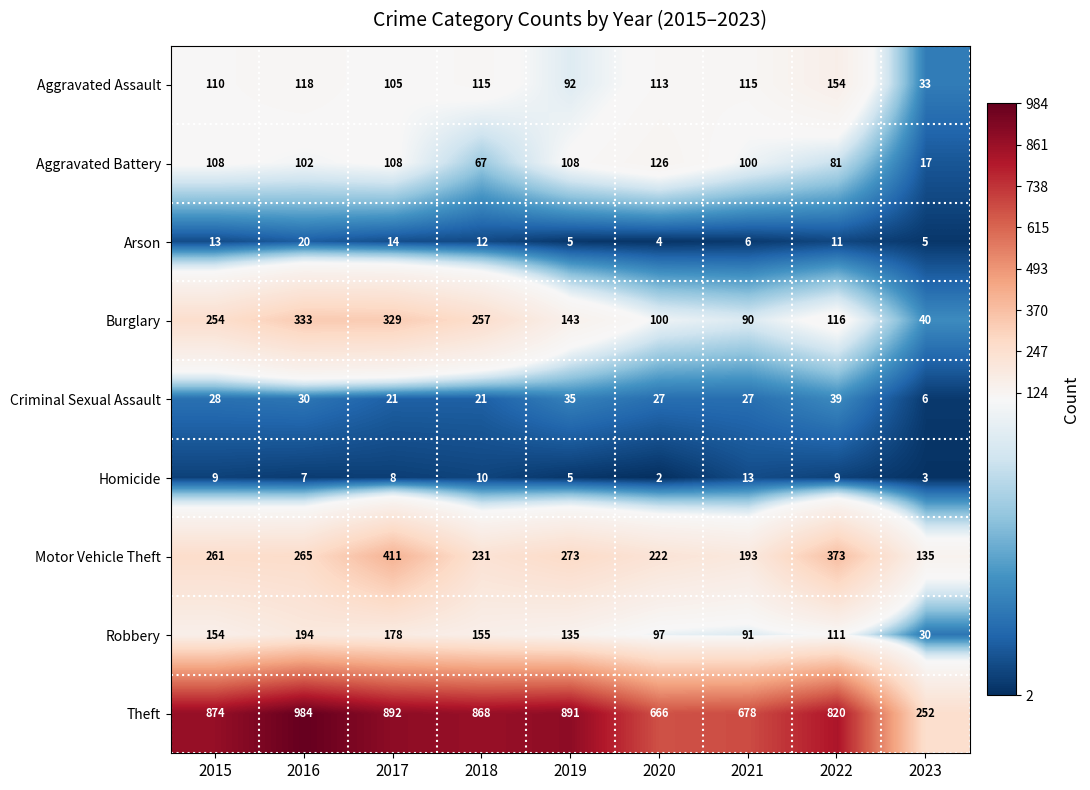

What is the sum of all Robbery values?

1145